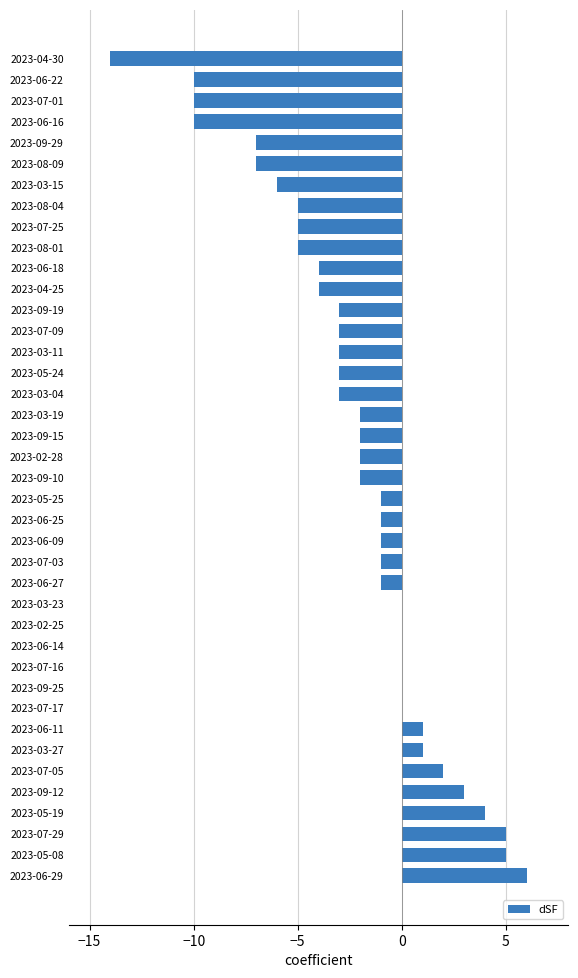

The value at 2023-07-09 is -5. True or false?

False